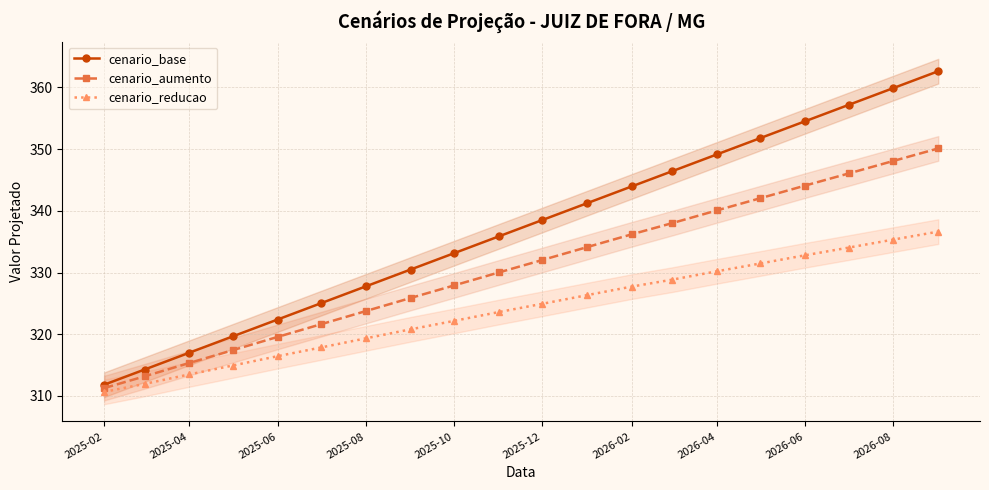

True or false: cenario_reducao and cenario_aumento intersect in this chart.

False